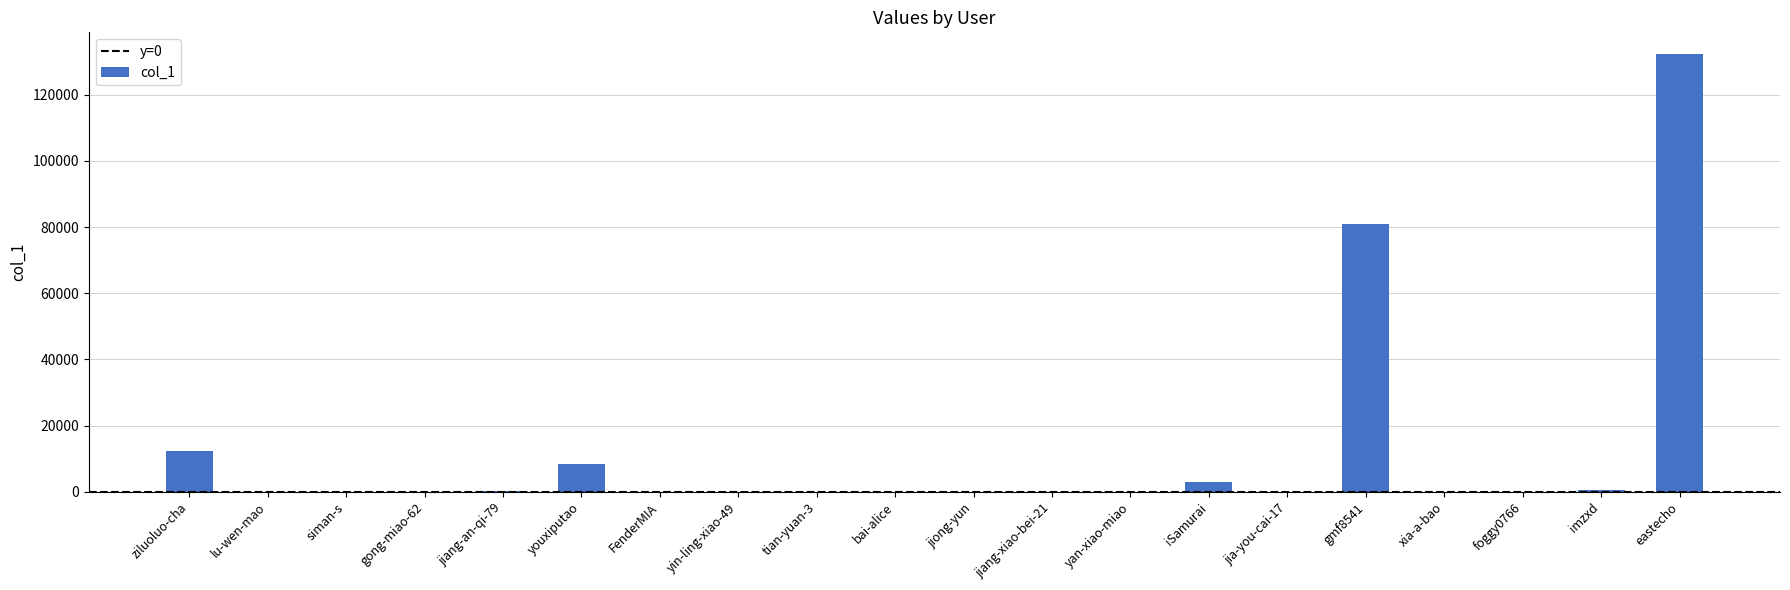

What is the change in value from youxiputao to yan-xiao-miao?

-8340